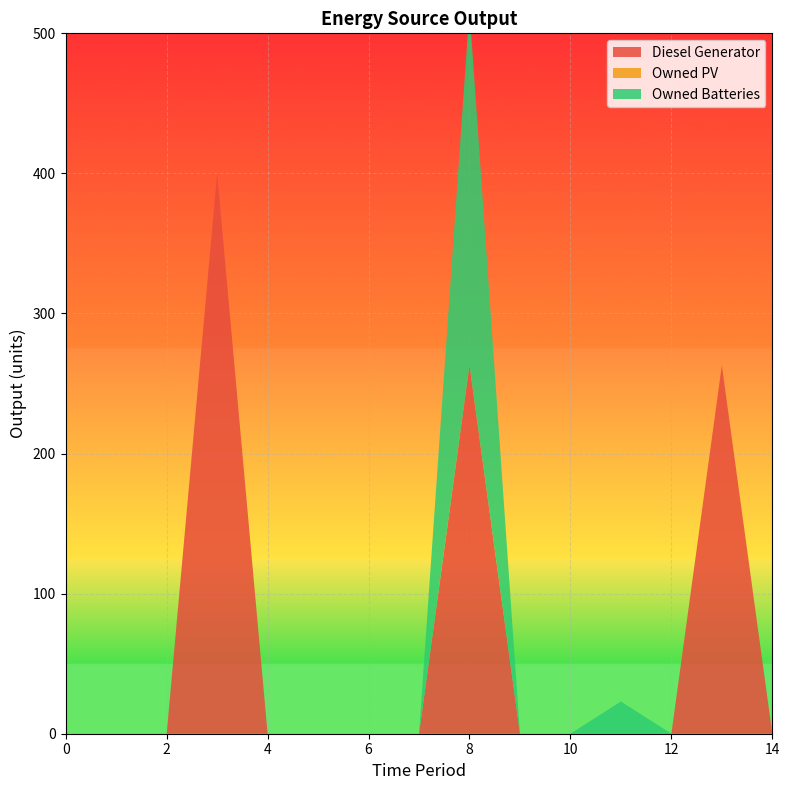

Reading right to left, what are all the values shown in this chart?

Diesel Generator: 14=0	13=263	12=0	11=0	10=0	9=0	8=263	7=0	6=0	5=0	4=0	3=400	2=0	1=0	0=0
Owned PV: 14=0	13=0	12=0	11=0	10=0	9=0	8=0	7=0	6=0	5=0	4=0	3=0	2=0	1=0	0=0
Owned Batteries: 14=0	13=0	12=0	11=23	10=0	9=0	8=254	7=0	6=0	5=0	4=0	3=0	2=0	1=0	0=0